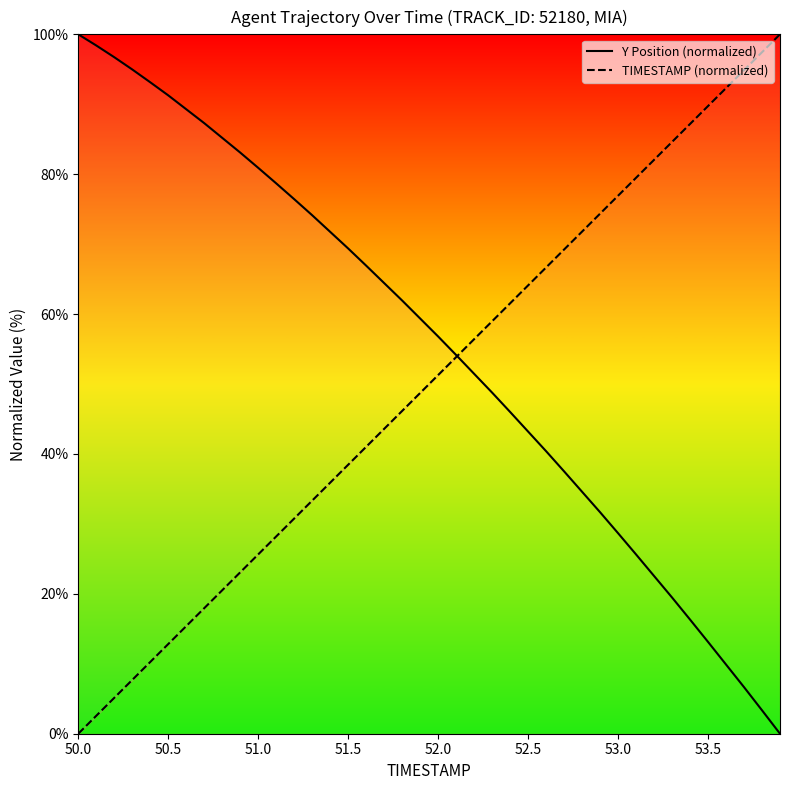

Rank the series by their maximum value, from lowest to highest.

Y Position (normalized), TIMESTAMP (normalized)